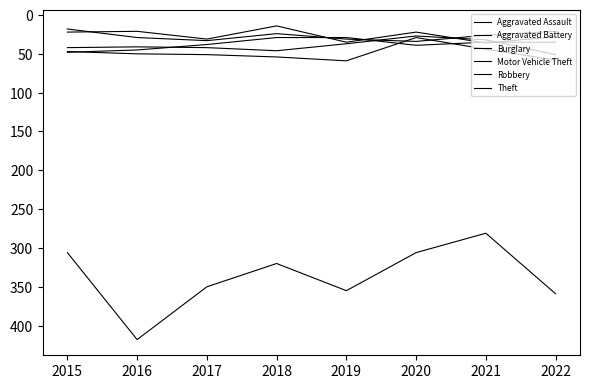

Which series has the largest total across all categories?

Theft